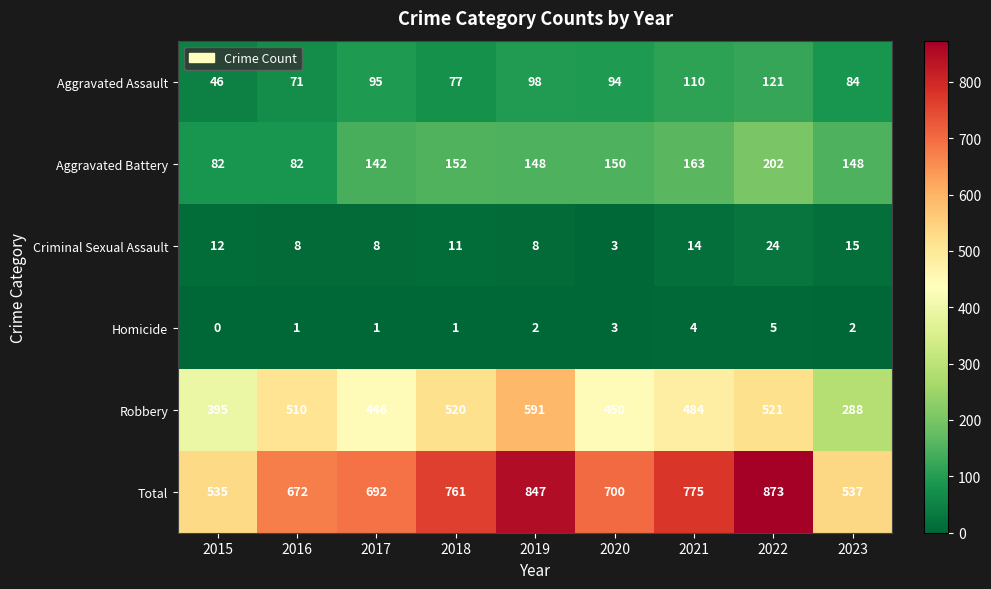

At 2021, list the series in order from largest to smallest.

Total, Robbery, Aggravated Battery, Aggravated Assault, Criminal Sexual Assault, Homicide